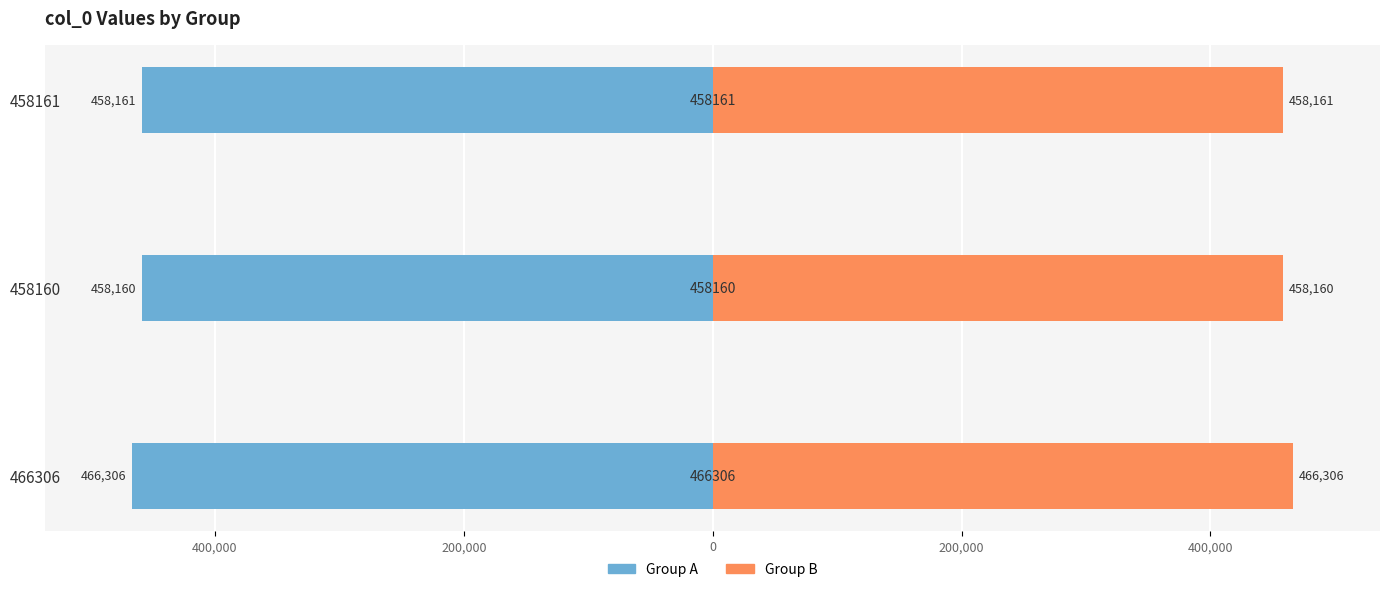

What are all the series names shown in the legend?

Group A, Group B